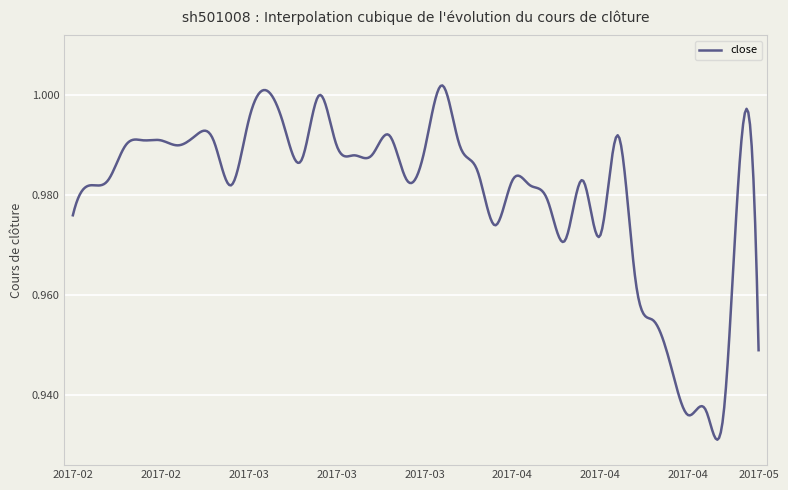

How many lines are shown in the chart?

1